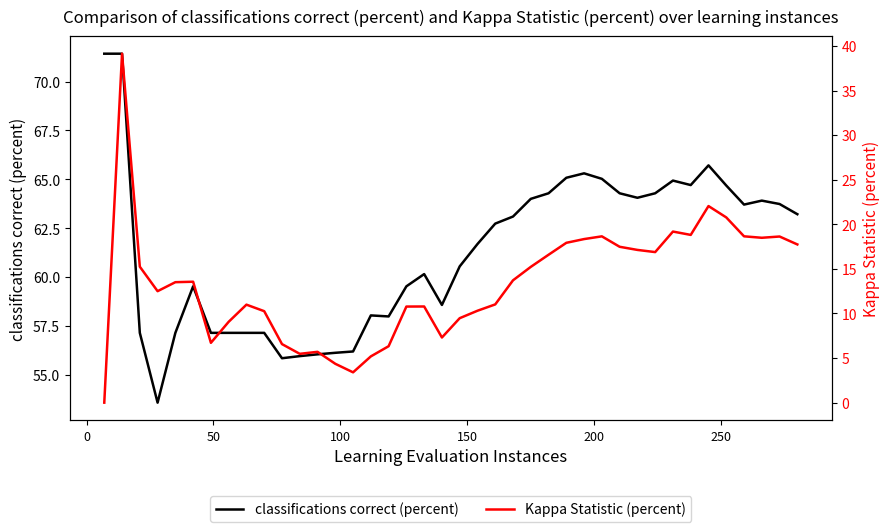

Rank the series by their average value, from highest to lowest.

classifications correct (percent), Kappa Statistic (percent)